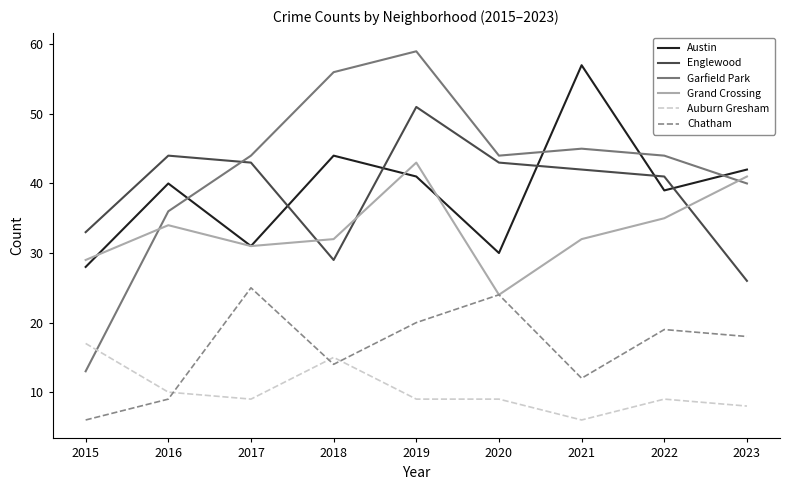

At which category does Auburn Gresham reach its first local peak?

2018